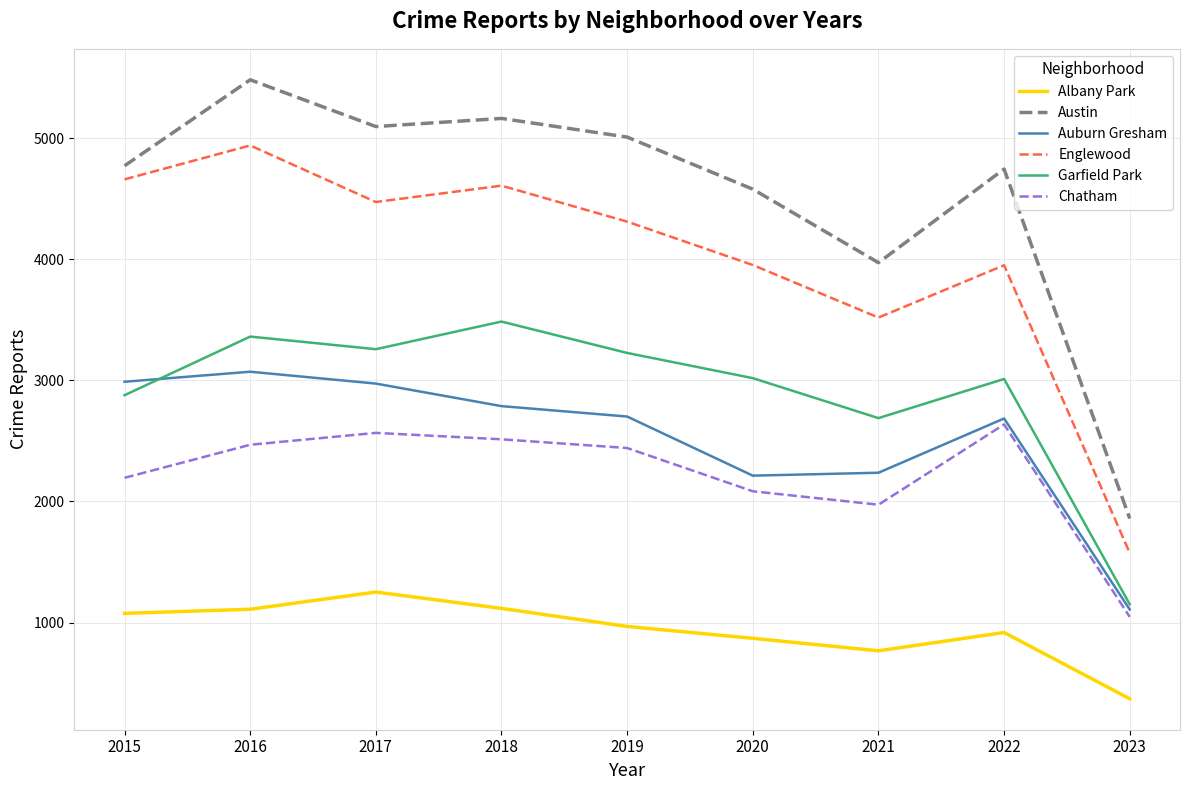

Is the value of Garfield Park at 2020 greater than the value of Englewood at 2019?

No